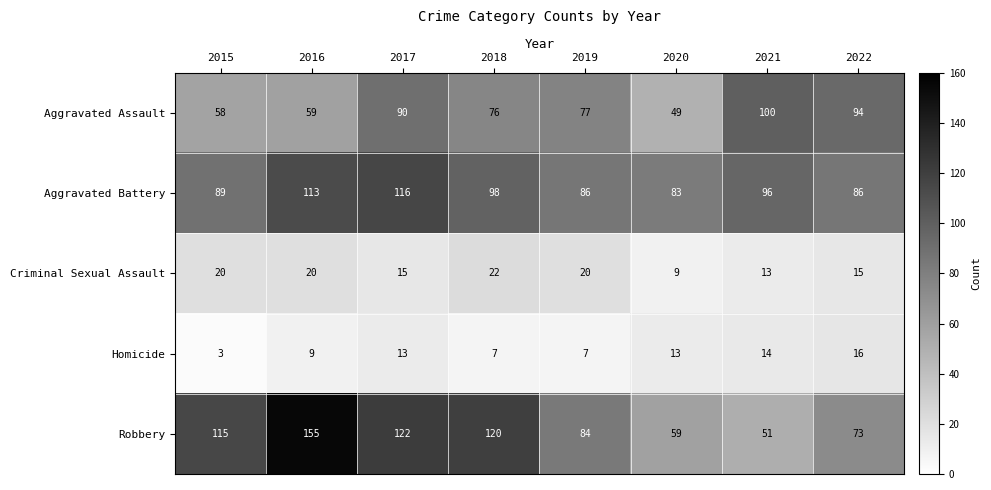

Which series has the largest range (max minus min)?

Robbery